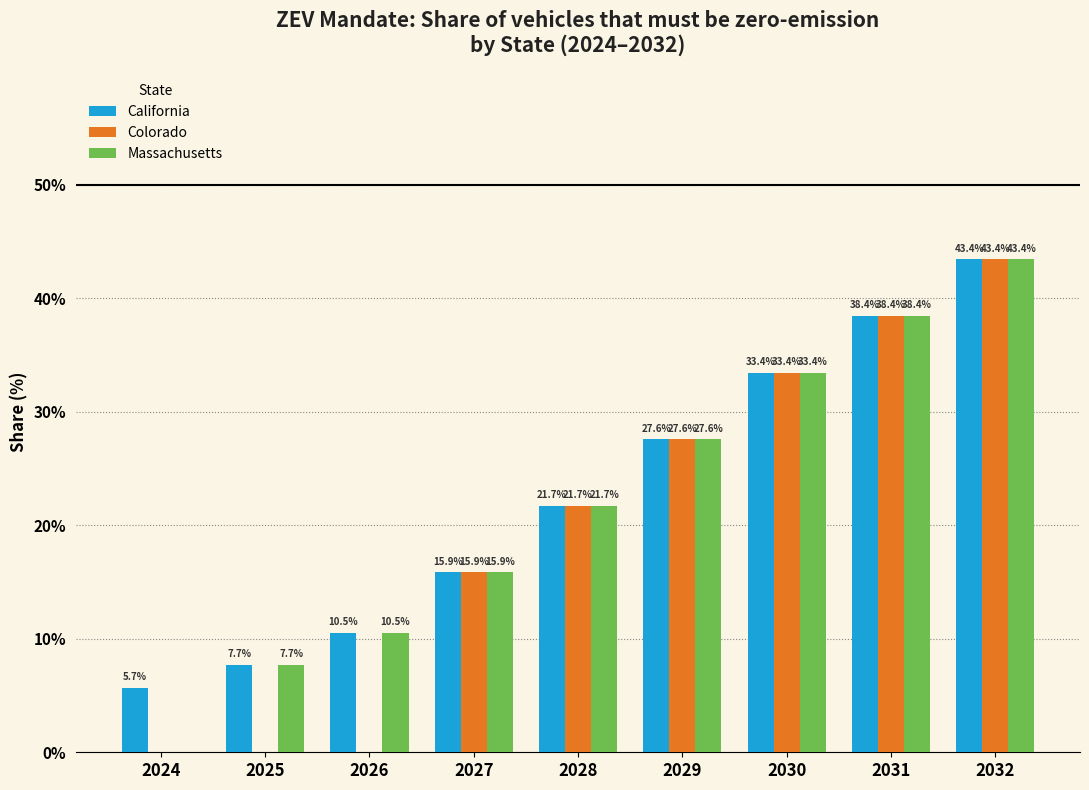

What is the spread (max minus min) of values at 2024?

5.7